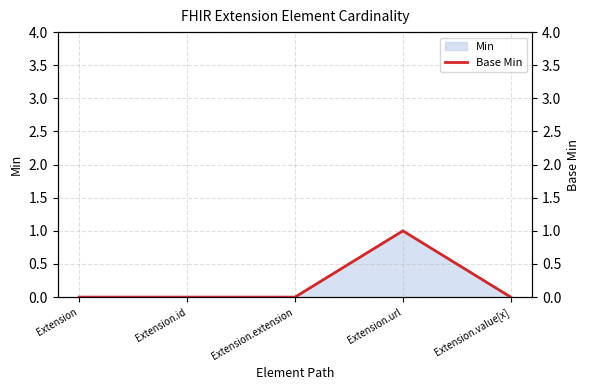

Reading right to left, extract all data points from this chart.

0	1	0	0	0